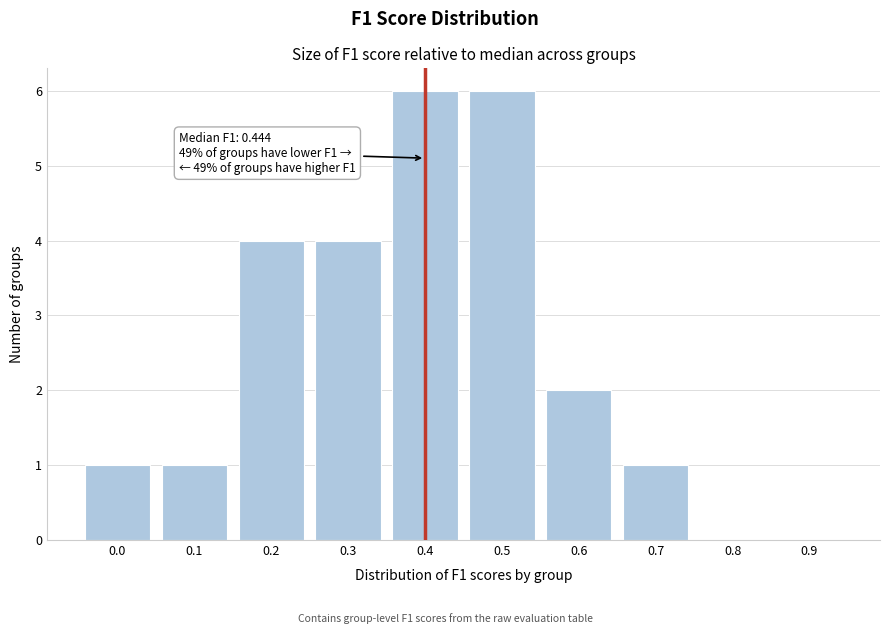

Reading left to right, what are all the values shown in this chart?

0.0=1	0.1=1	0.2=4	0.3=4	0.4=6	0.5=6	0.6=2	0.7=1	0.8=0	0.9=0